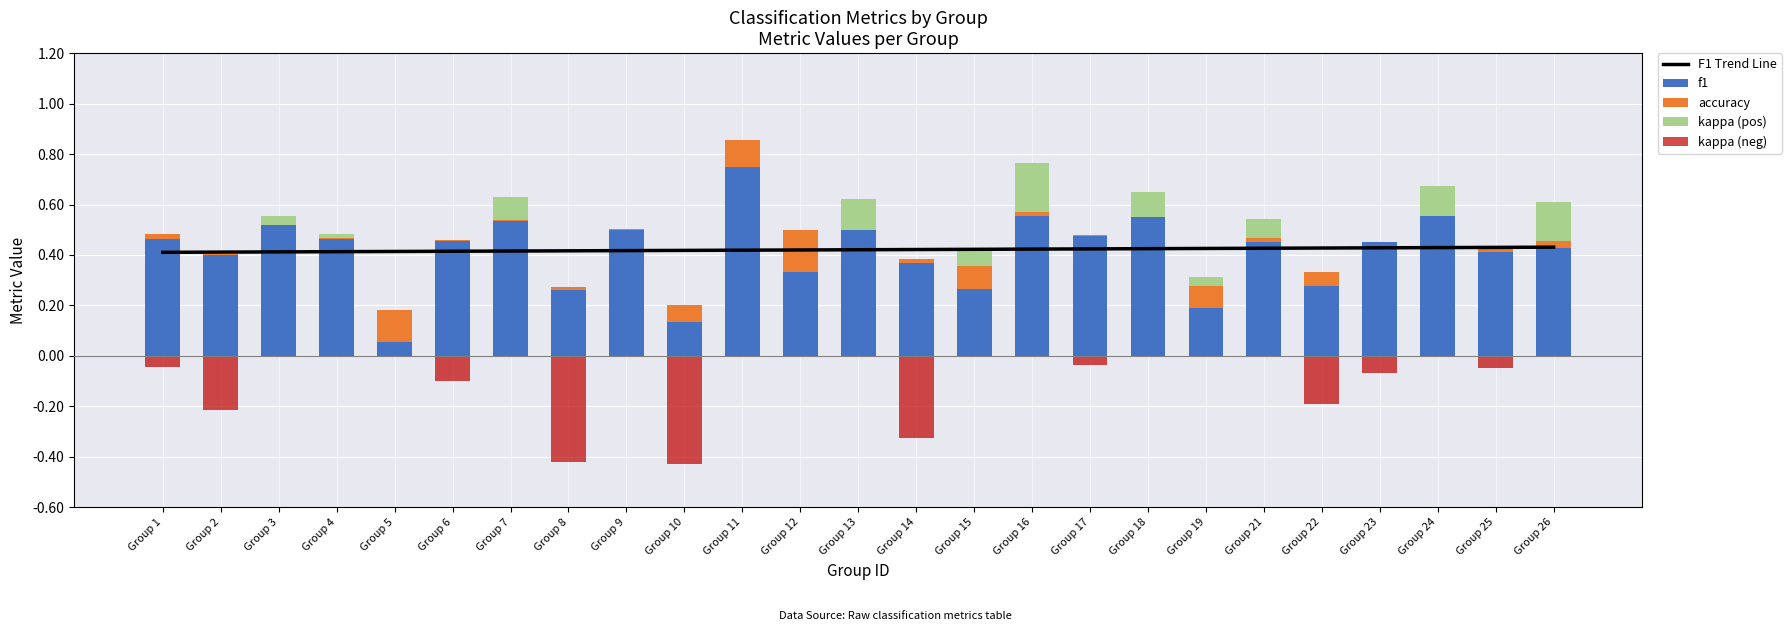

Which category has the highest value in the kappa (neg) series?

Group 3